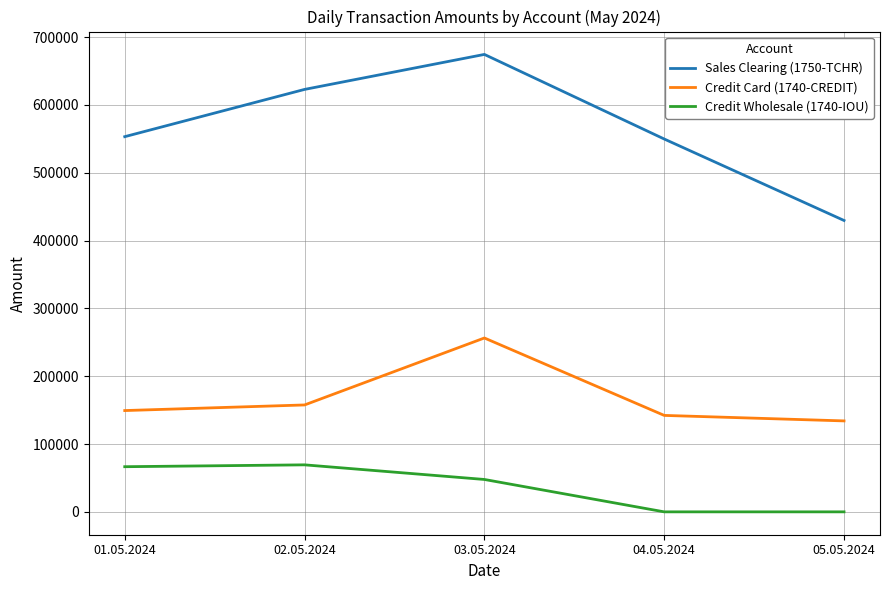

Is the value of Sales Clearing (1750-TCHR) at 04.05.2024 greater than the value of Credit Wholesale (1740-IOU) at 03.05.2024?

Yes